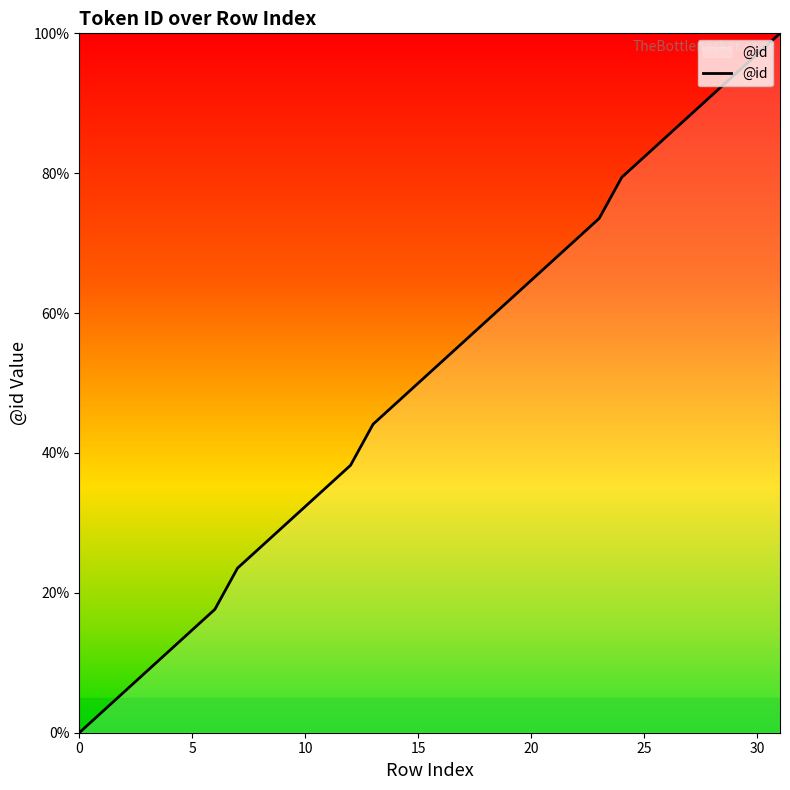

What is the greatest value displayed?

100.0